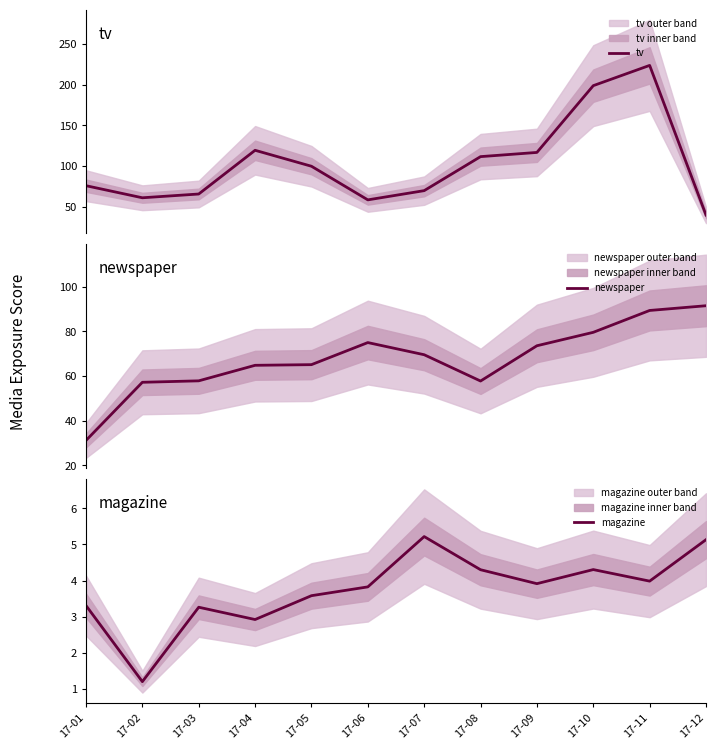

Is it true that tv equals 58.4 at 17-06?

True